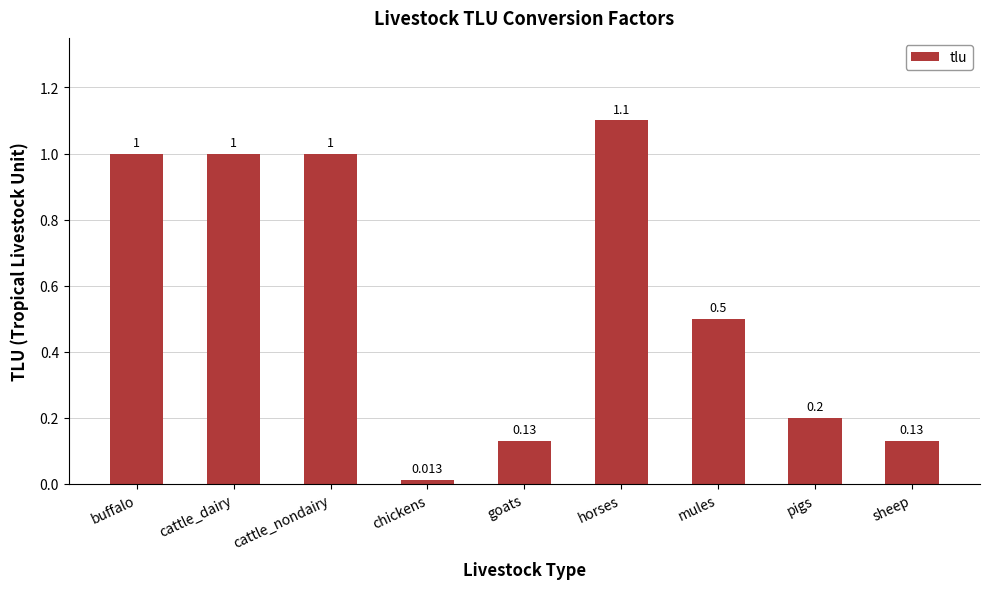

What is the label of the 9th bar from the left?

sheep